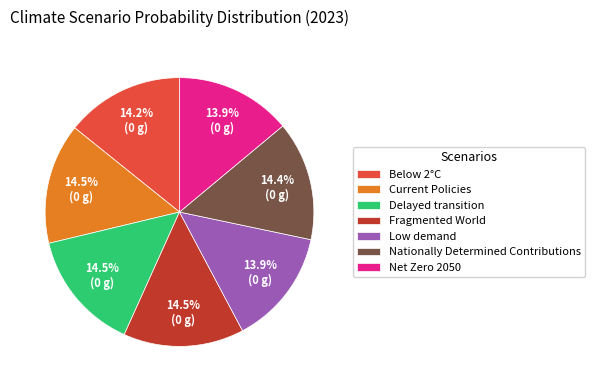

To the nearest percent, what is the average slice percentage?

14%